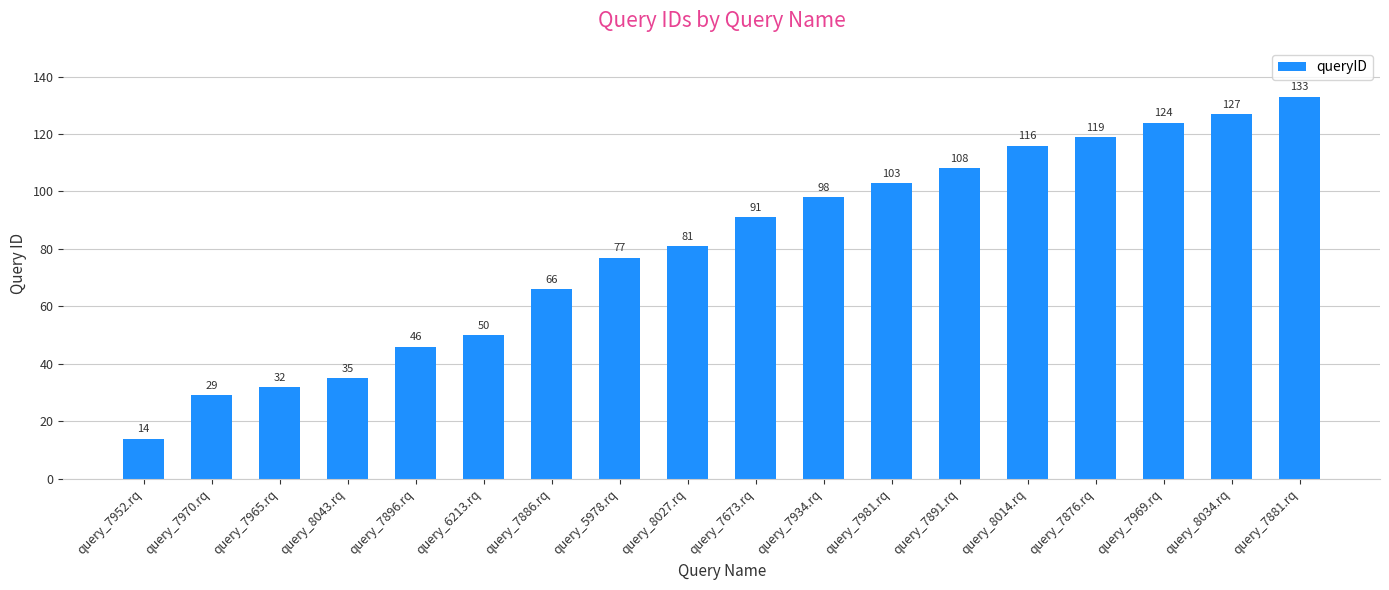

List the labels in order of value, largest first.

query_7881.rq, query_8034.rq, query_7969.rq, query_7876.rq, query_8014.rq, query_7891.rq, query_7981.rq, query_7934.rq, query_7673.rq, query_8027.rq, query_5978.rq, query_7886.rq, query_6213.rq, query_7896.rq, query_8043.rq, query_7965.rq, query_7970.rq, query_7952.rq